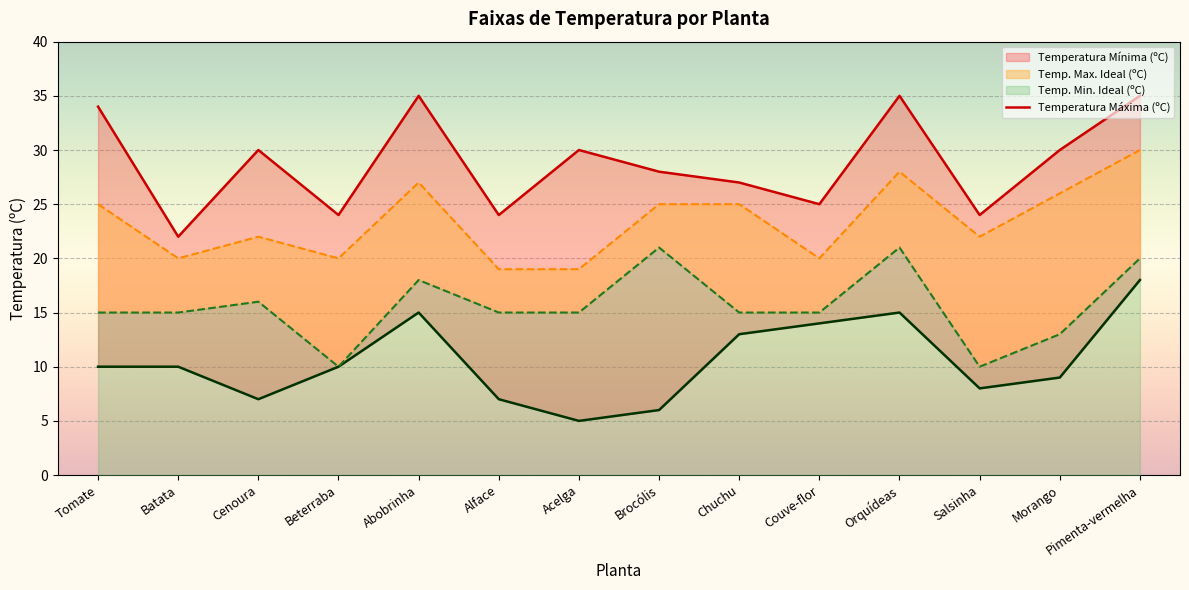

What is the difference between the second highest and minimum values in the Temperatura Mínima (ºC) series?

10